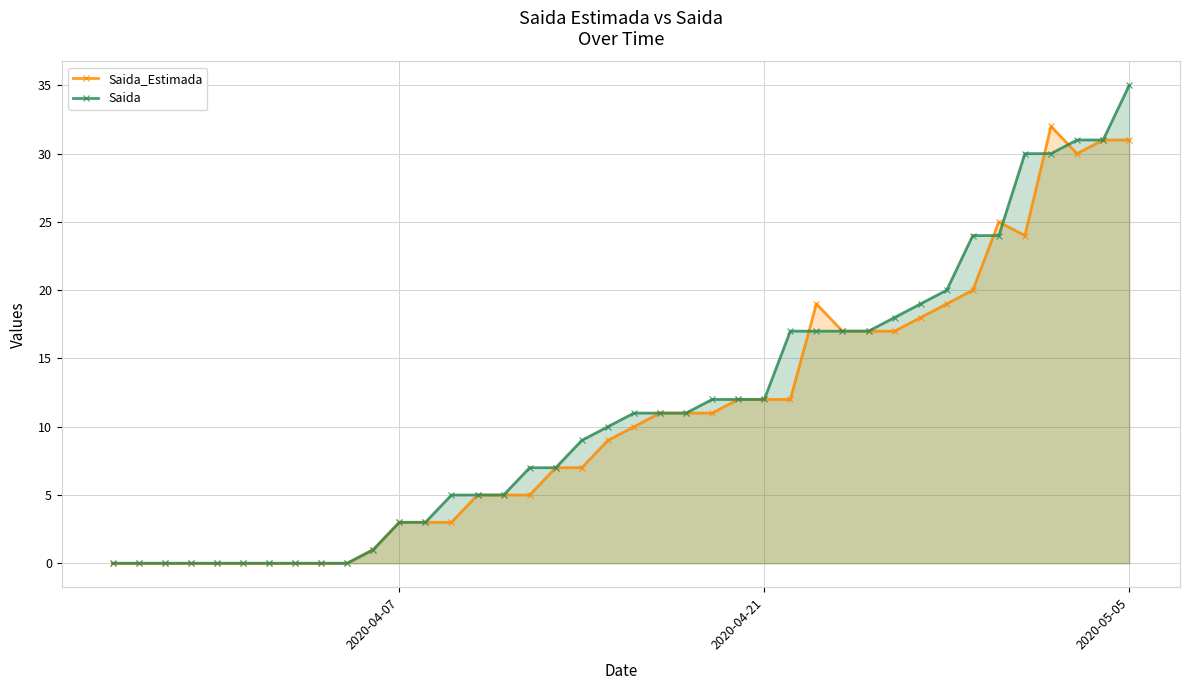

True or false: Saida_Estimada and Saida cross at least once.

True